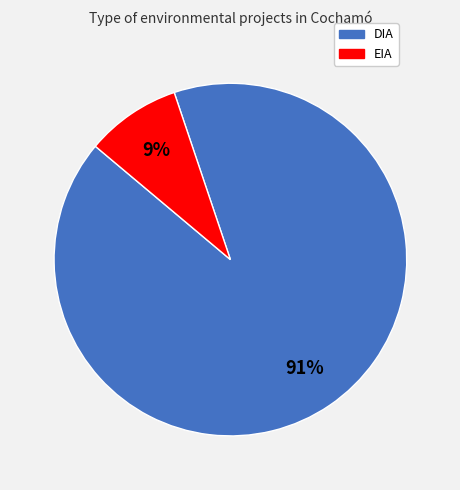

Do DIA and EIA together represent more than half of the pie?

Yes